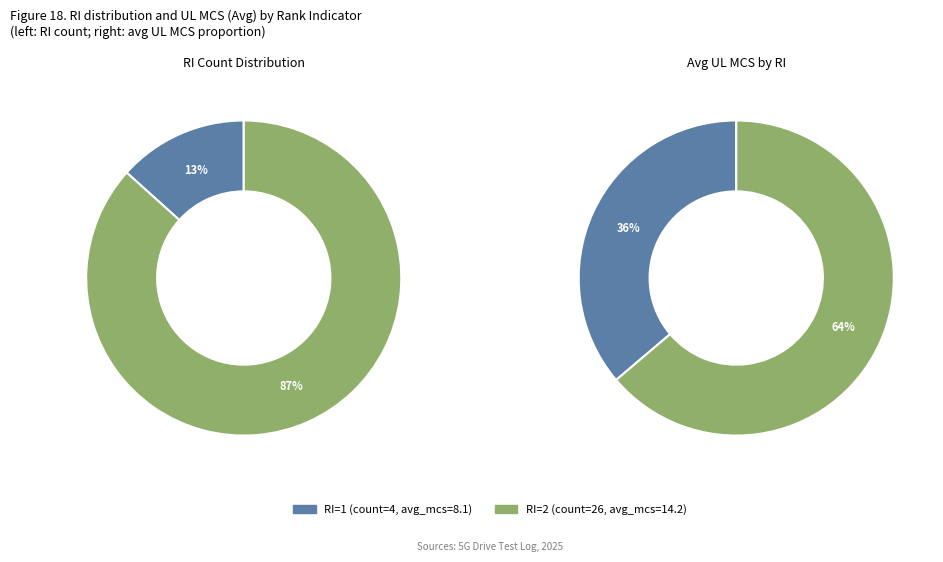

How many slices are in this pie chart?

2